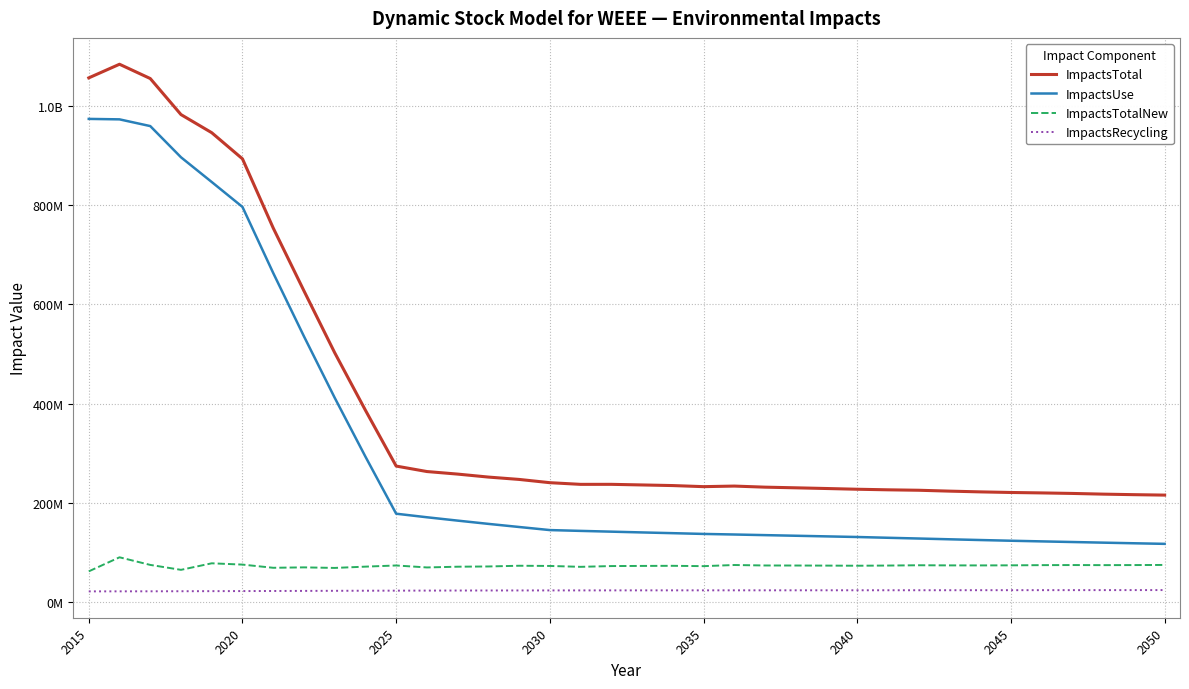

Does the chart display data point markers on the line(s)?

No